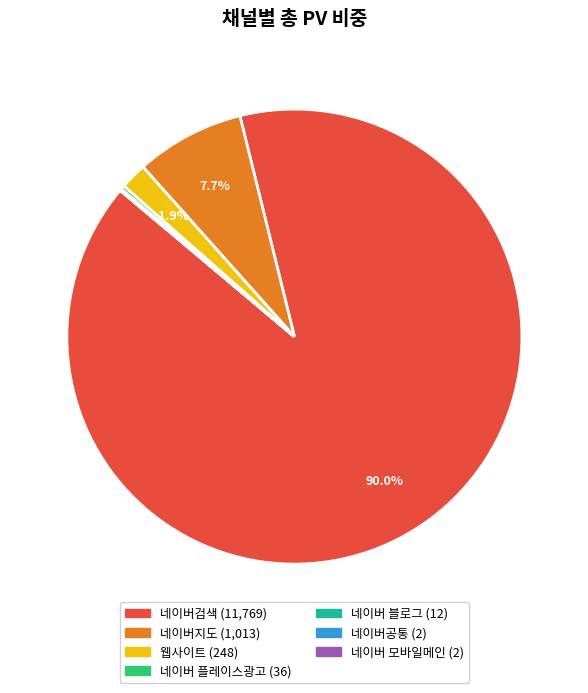

Approximately how many times larger is the value at 네이버지도 compared to 웹사이트?

4.1